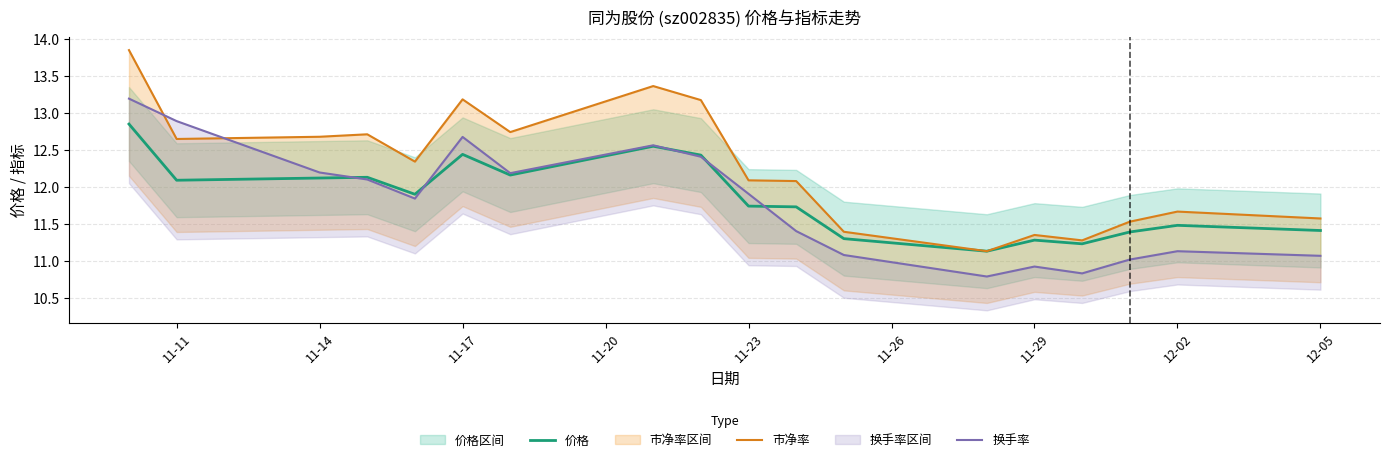

True or false: 市净率 has more than 1 points higher than both neighbors.

True